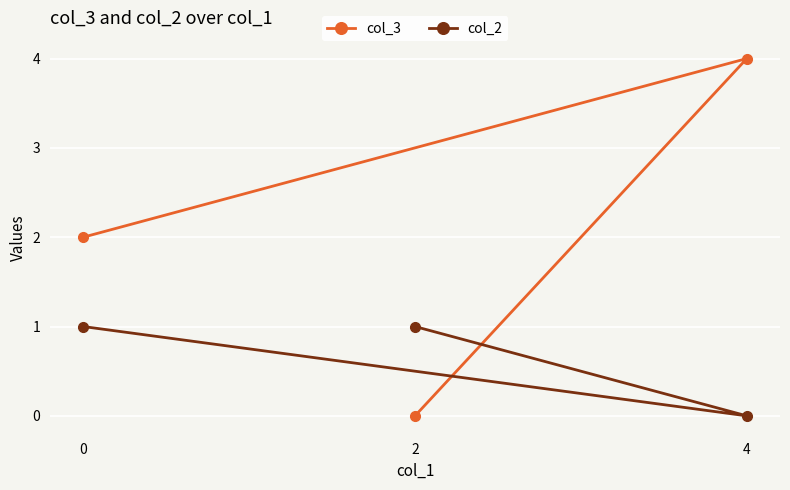

Which series has the largest total across all categories?

col_3